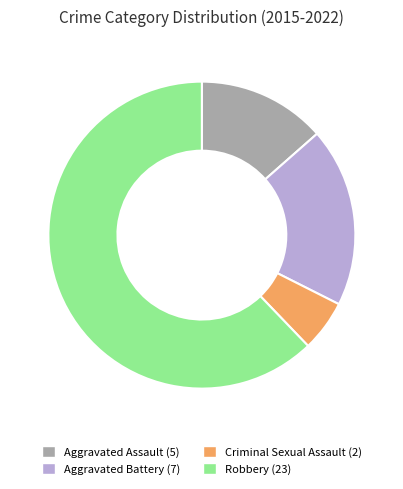

What is the largest slice in the pie chart?

Robbery